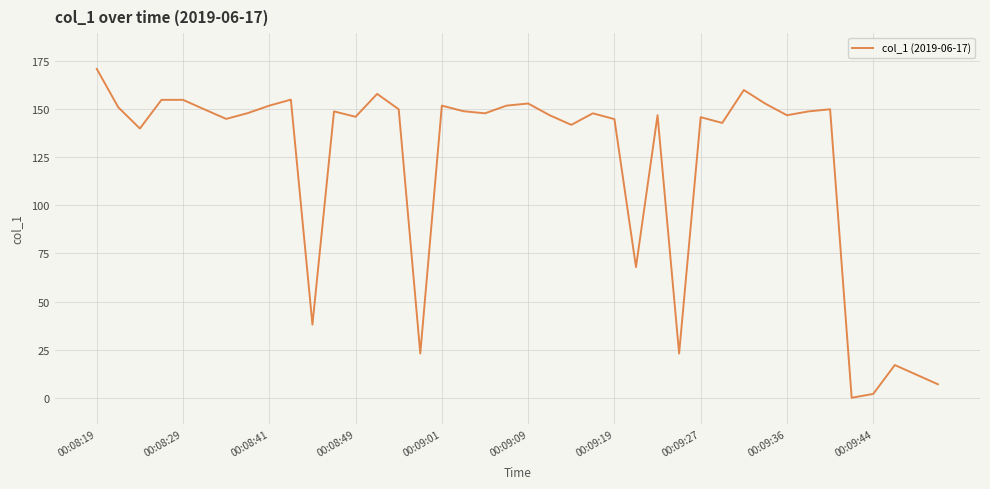

What is the greatest value displayed?

170.9